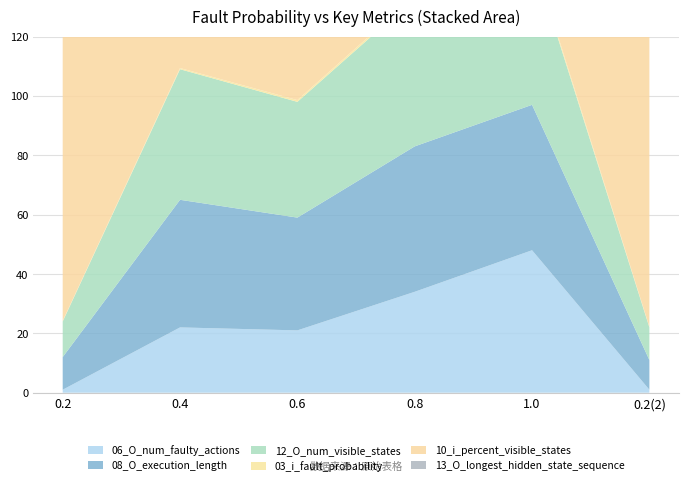

Reading left to right, transcribe all the data shown in this chart.

06_O_num_faulty_actions: 1.0	22.0	21.0	34.0	48.0	1.0
08_O_execution_length: 11.0	43.0	38.0	49.0	49.0	10.0
12_O_num_visible_states: 12.0	44.0	39.0	50.0	50.0	11.0
03_i_fault_probability: 0.2	0.4	0.6	0.8	1.0	0.2
10_i_percent_visible_states: 100.0	100.0	100.0	100.0	100.0	100.0
13_O_longest_hidden_state_sequence: 0.0	0.0	0.0	0.0	0.0	0.0